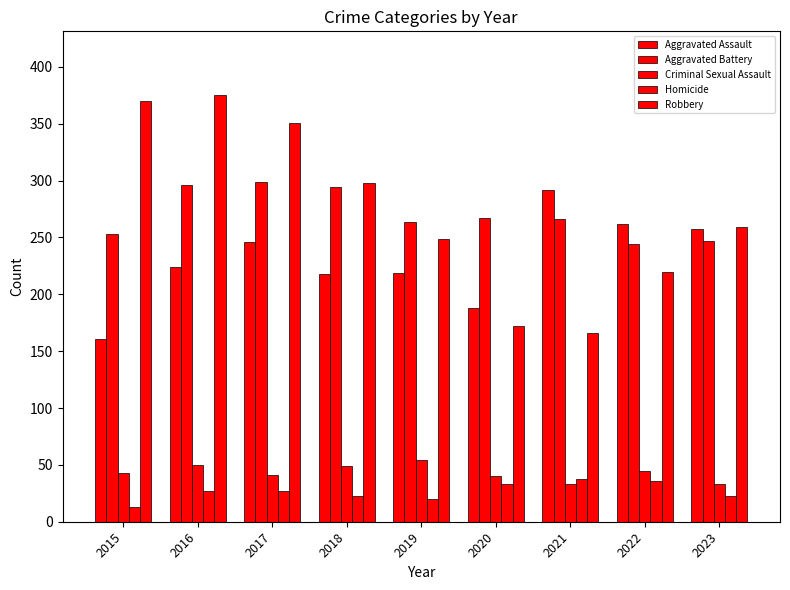

Which series has the widest spread of values?

Robbery